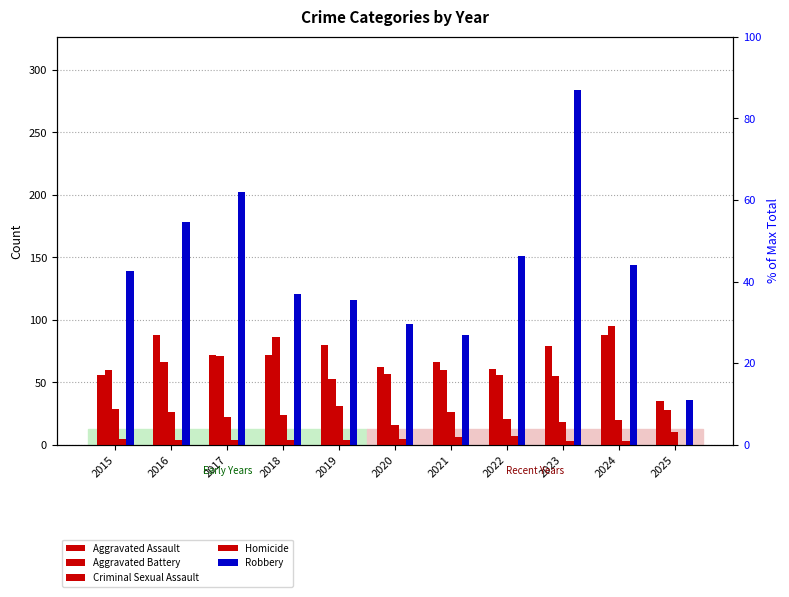

What is the greatest value displayed?

284